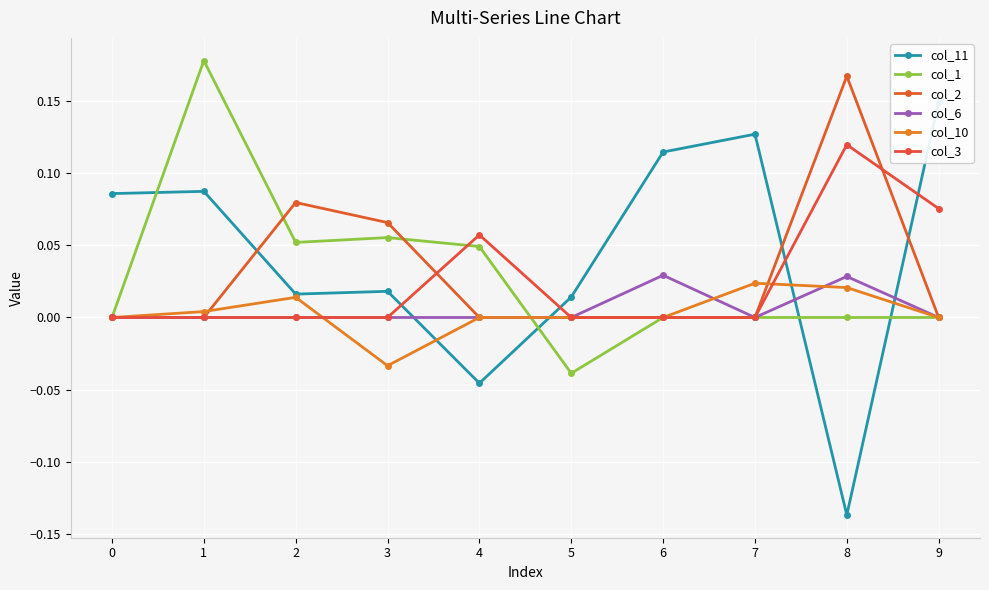

How many lines are shown in the chart?

6